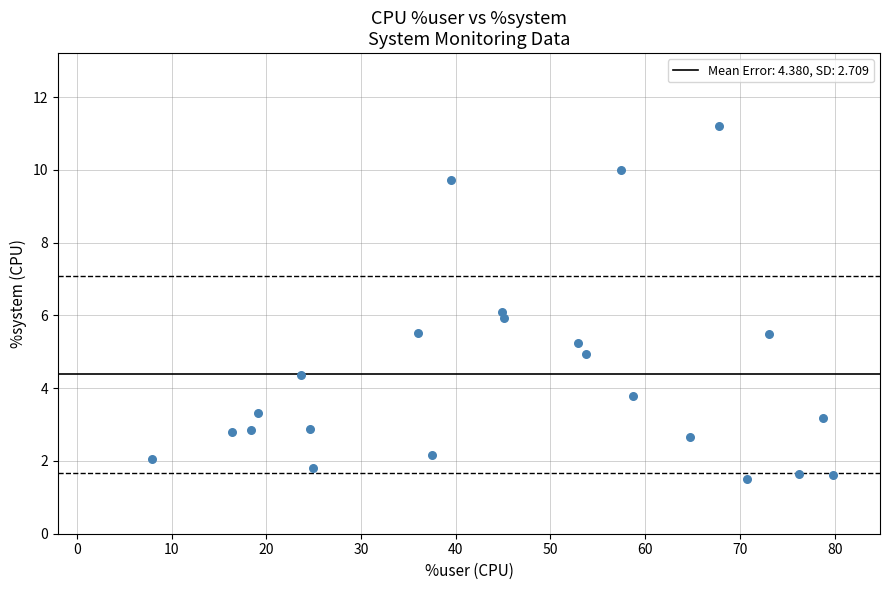

What is the range of Y values (max minus min)?

9.7